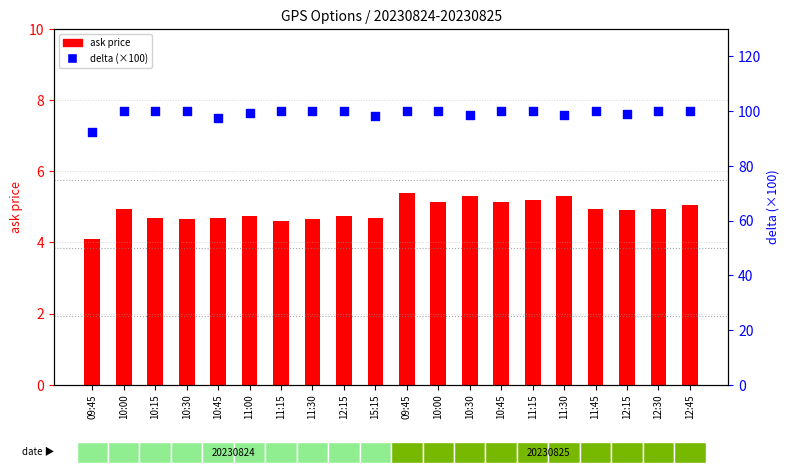

Which series has the largest total across all categories?

delta